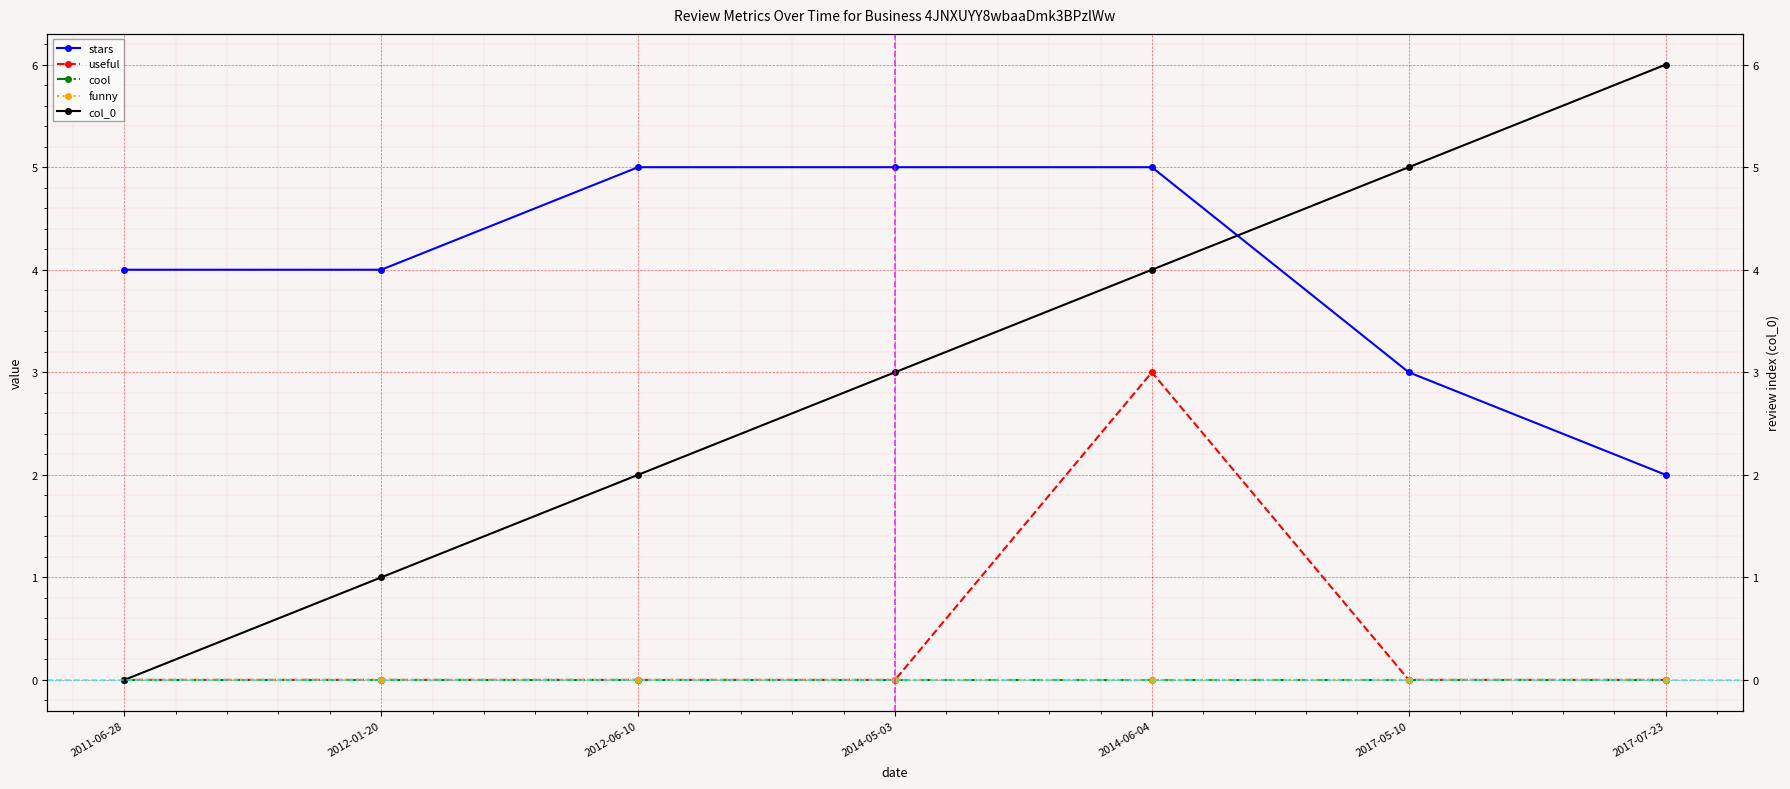

How many data points does each series have?

7